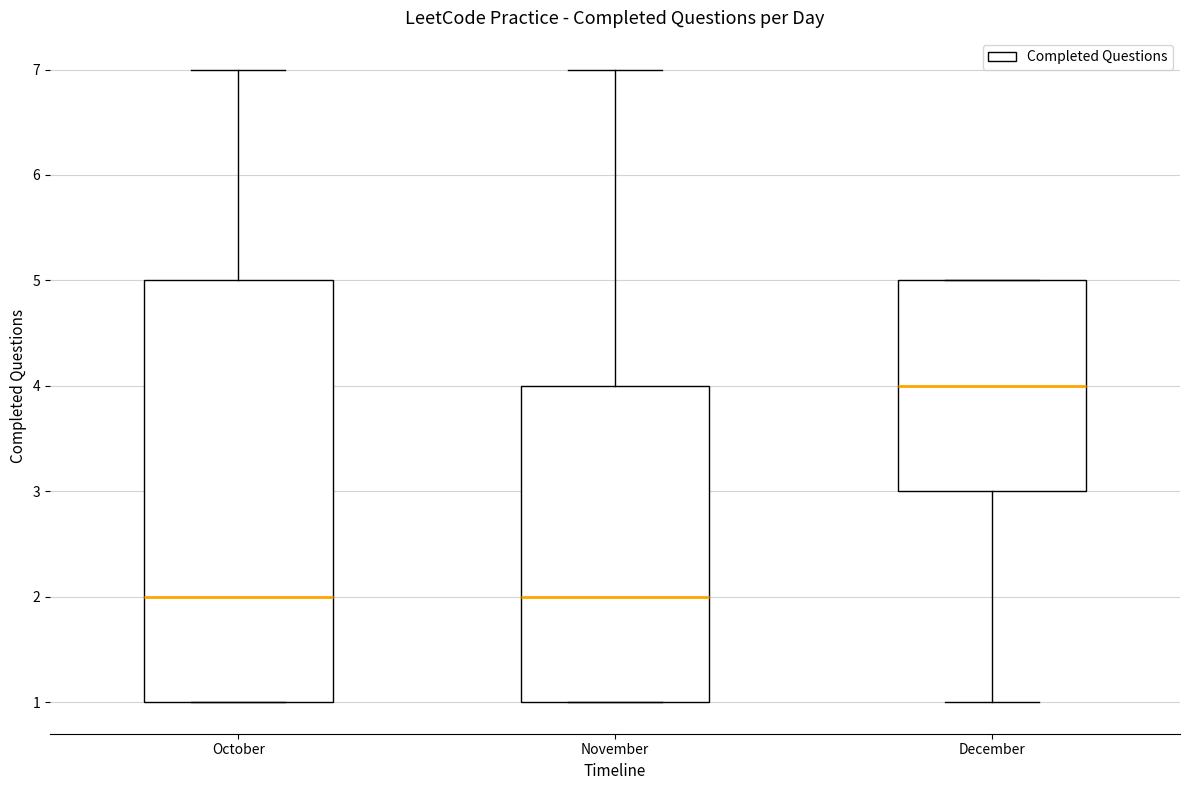

Comparing the boxes themselves (not the whiskers), which one is the tallest?

October